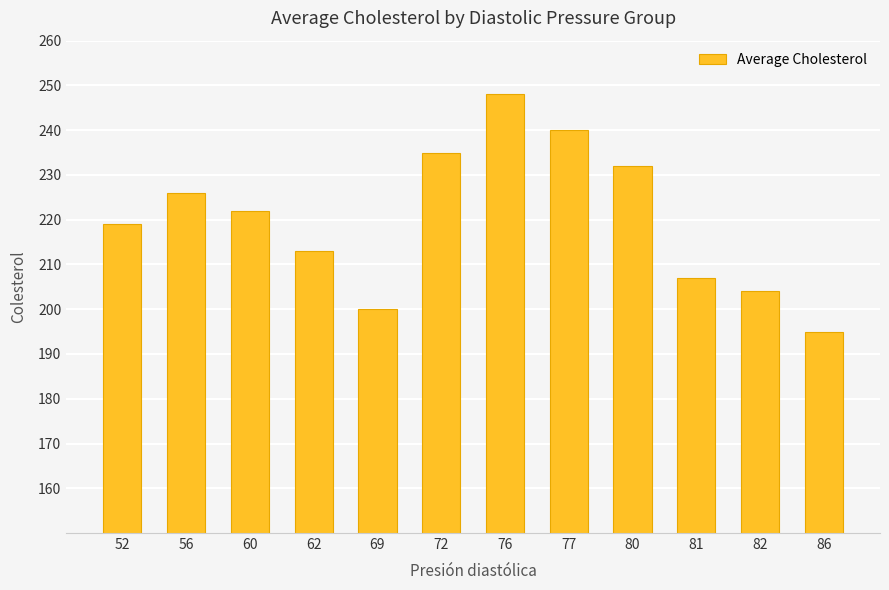

Reading left to right, extract all data points from this chart.

52=219	56=226	60=222	62=213	69=200	72=235	76=248	77=240	80=232	81=207	82=204	86=195